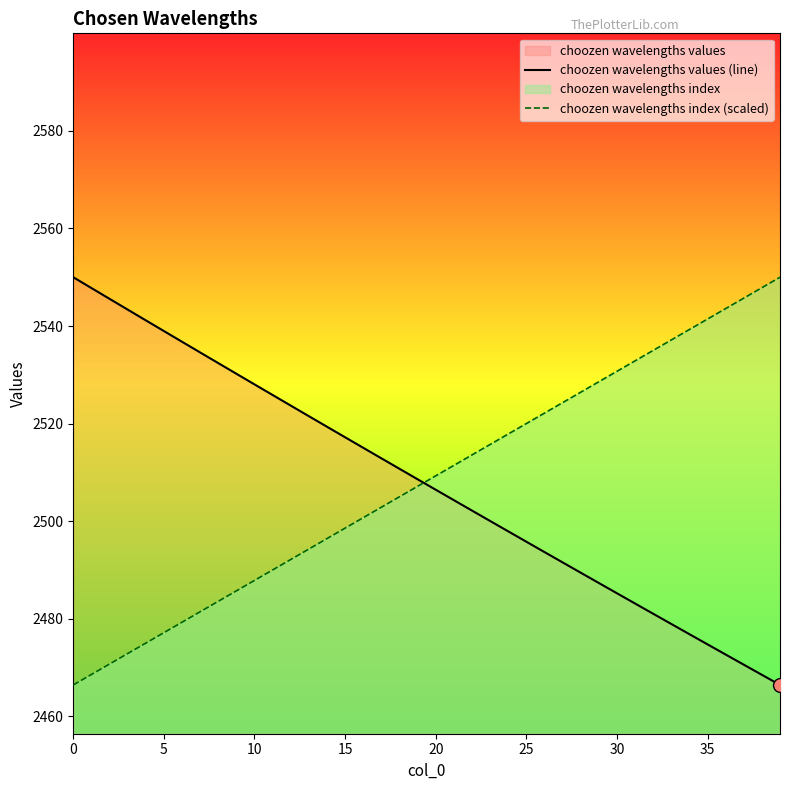

What is the value of the choozen wavelengths index (scaled) point at the 27th from the left?

2522.1